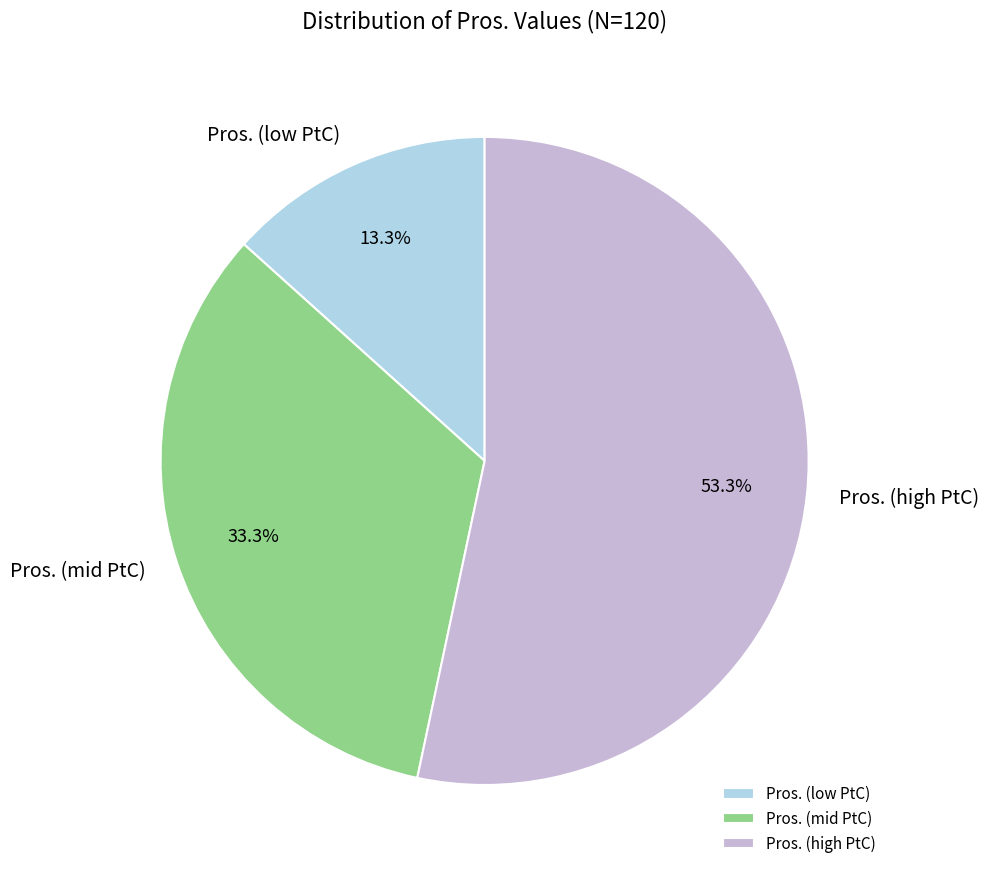

Is there any slice that represents more than half of the pie?

Yes